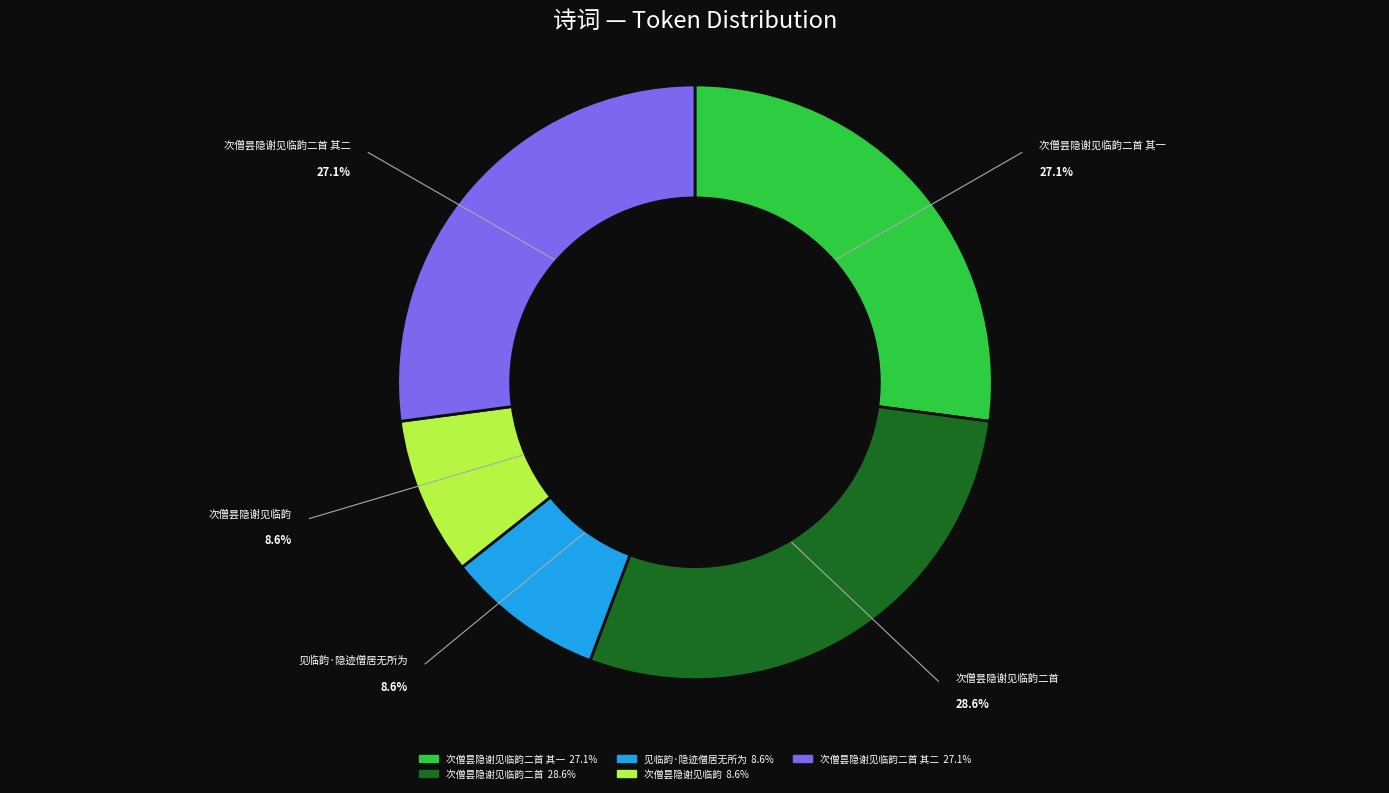

Is there a majority slice in this chart?

No